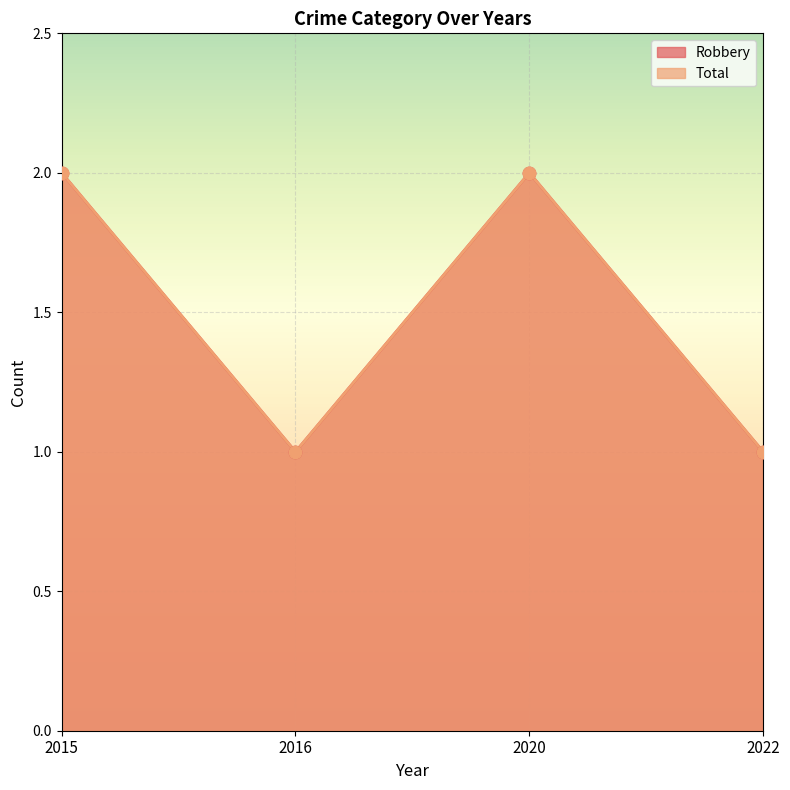

Is the value of Robbery at 2016 greater than the value of Total at 2020?

No